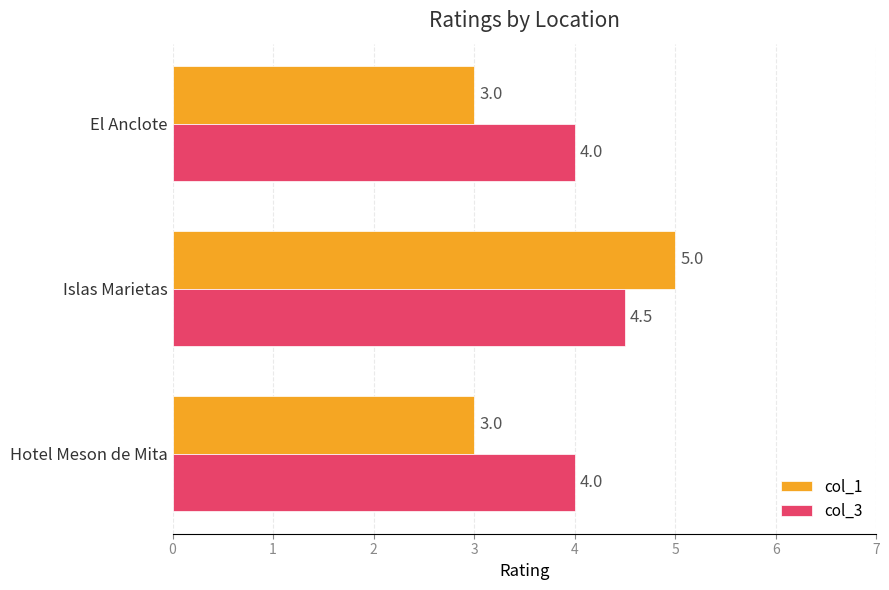

True or false: col_1 has a value of 3.0 at Hotel Meson de Mita.

True